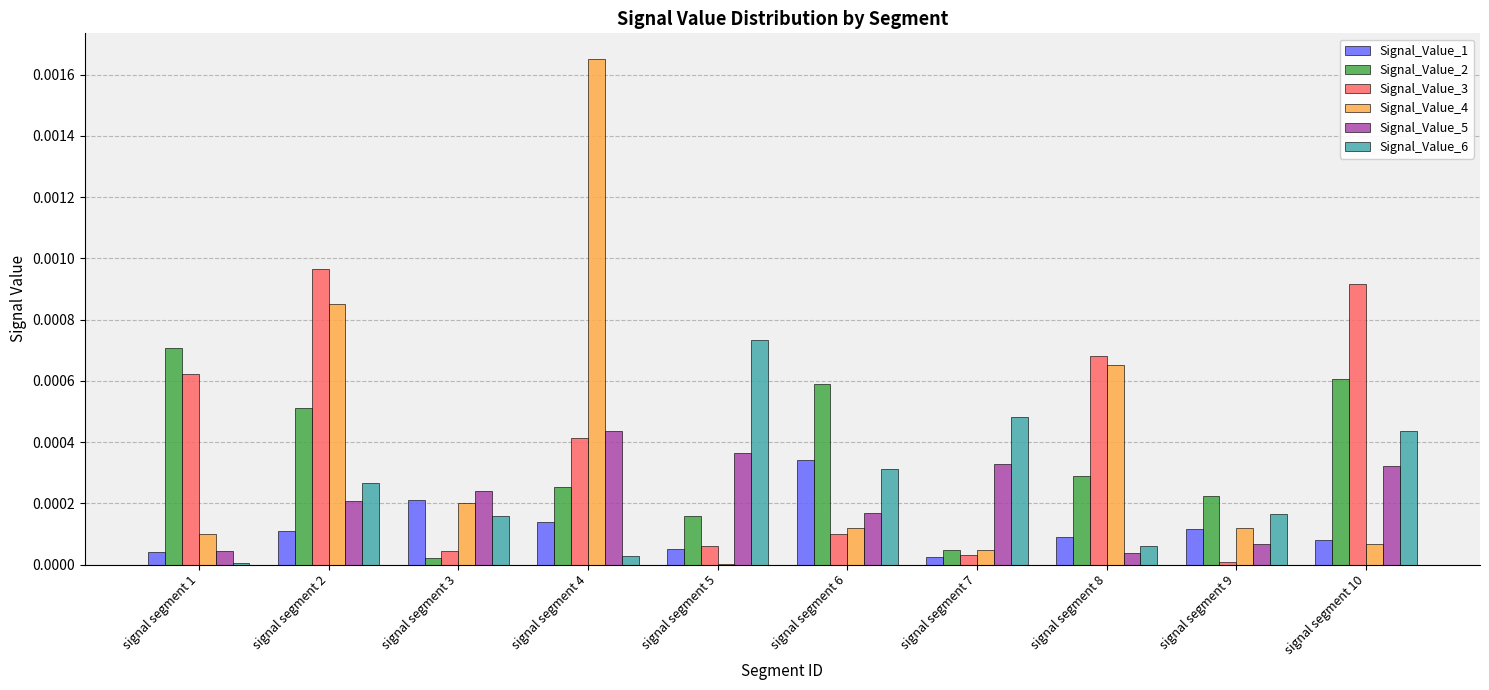

Which category has the highest value across all series?

signal segment 4